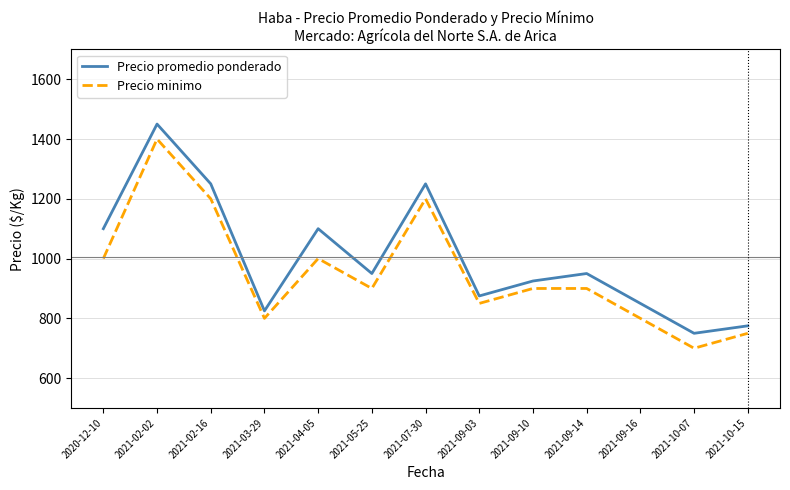

True or false: Precio minimo and Precio promedio ponderado intersect in this chart.

False